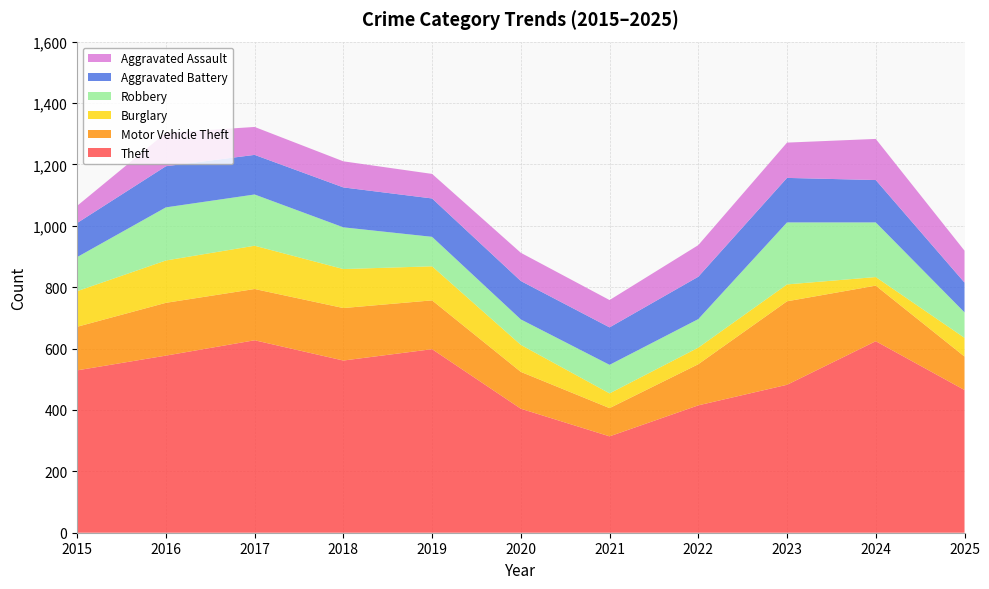

Reading left to right, transcribe all the data shown in this chart.

Theft: 529	577	627	561	598	404	314	415	482	624	465
Motor Vehicle Theft: 142	172	167	171	159	120	92	134	272	181	109
Burglary: 116	138	141	127	111	88	48	54	55	28	61
Robbery: 111	173	167	136	96	83	93	93	202	178	83
Aggravated Battery: 111	134	129	130	125	125	122	138	145	138	97
Aggravated Assault: 56	109	91	85	80	92	89	103	115	134	104